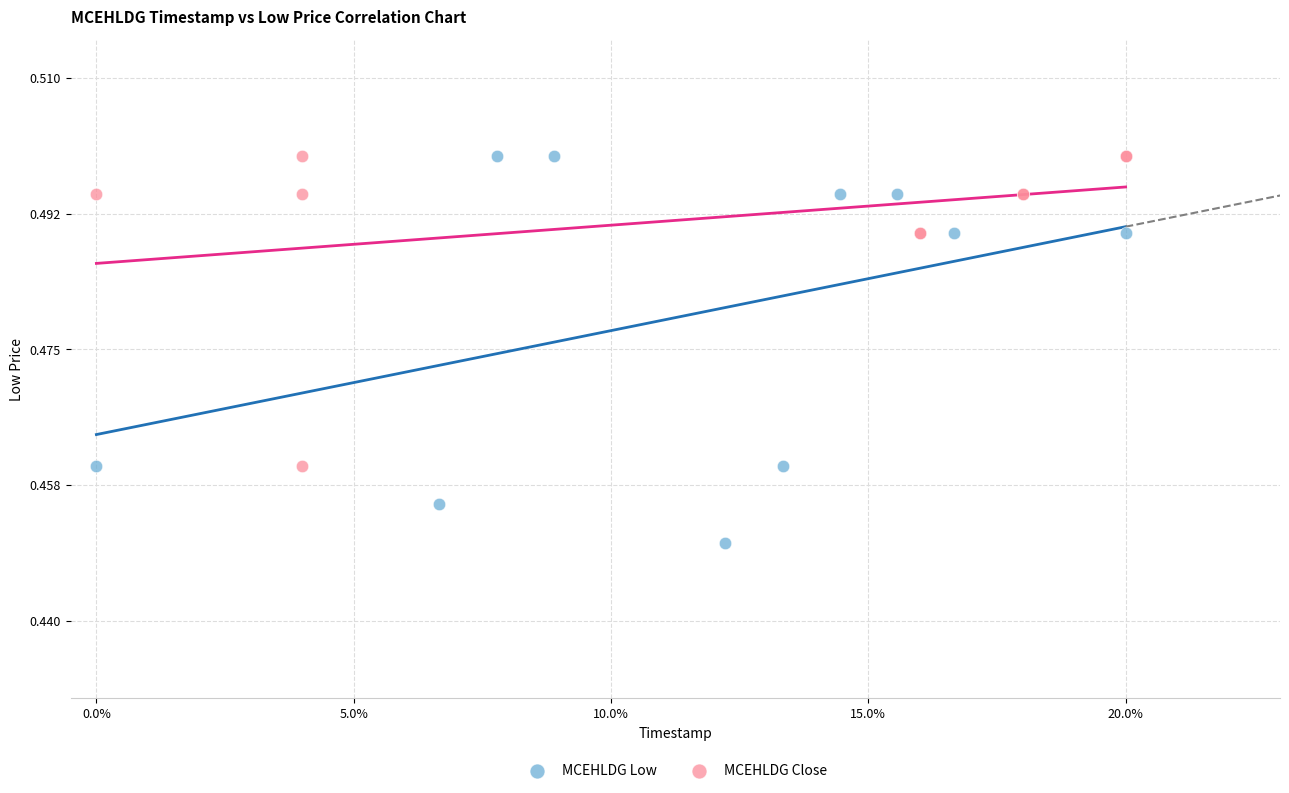

Which series reaches the minimum Y coordinate?

MCEHLDG Low